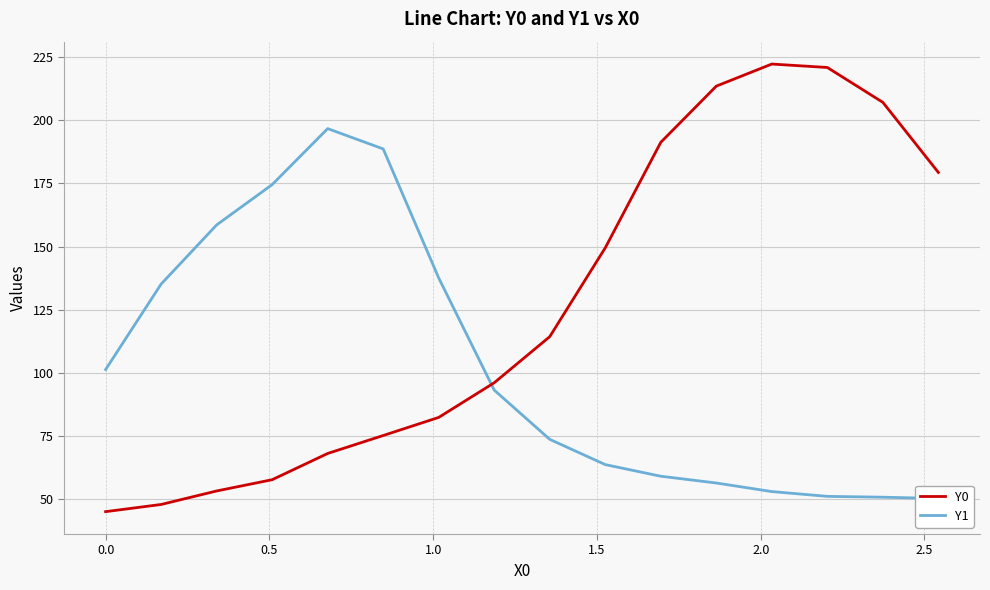

Reading left to right, extract all data points from this chart.

Y0: 45.1	47.9	53.3	57.7	68.1	75.2	82.4	96.1	114.4	149.5	191.2	213.5	222.2	220.9	207.1	179.3
Y1: 101.3	135.2	158.6	174.5	196.7	188.6	137.6	93.2	73.7	63.7	59.1	56.4	53.1	51.2	50.8	50.3